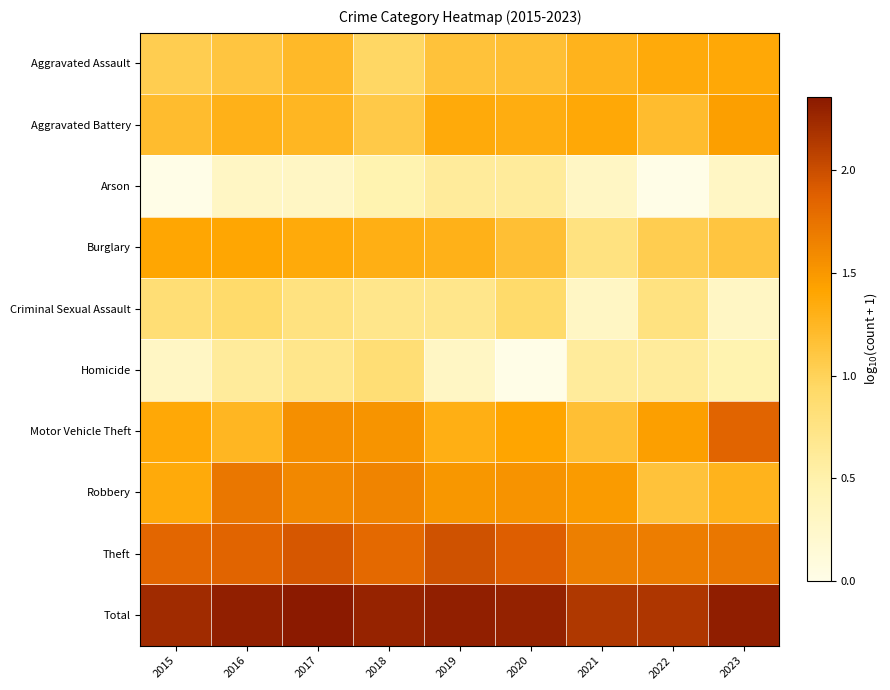

Which category has the highest value across all series?

2017